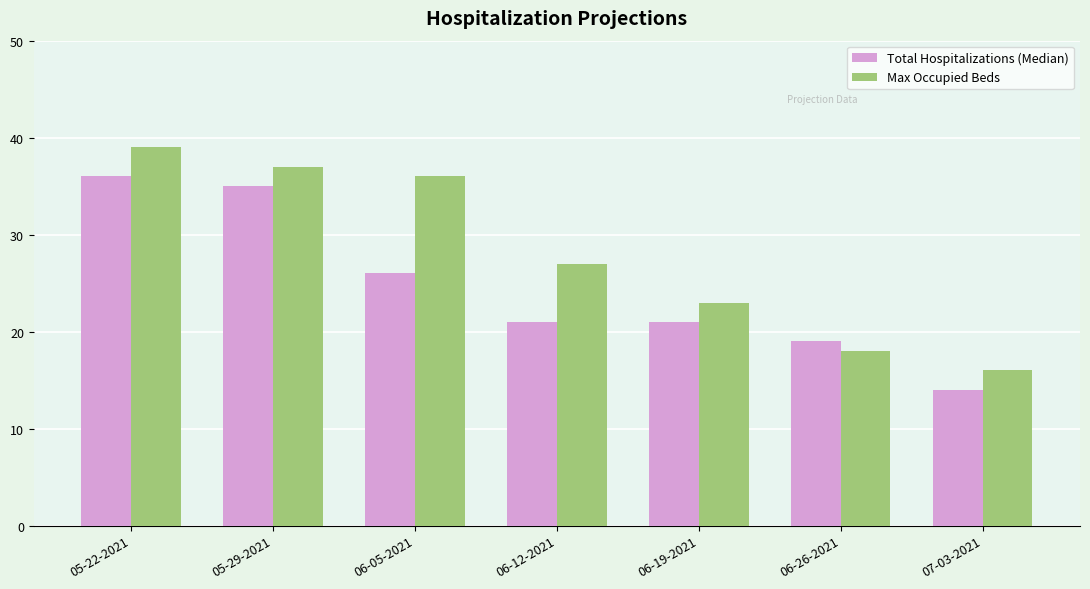

Is it true that Max Occupied Beds equals 8 at 06-26-2021?

False